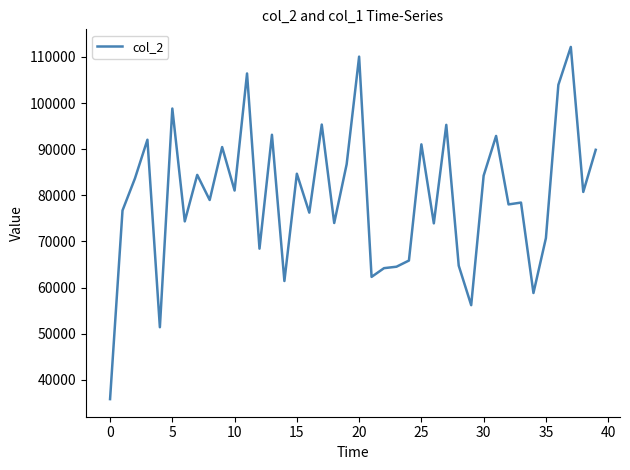

What is the average value?

79806